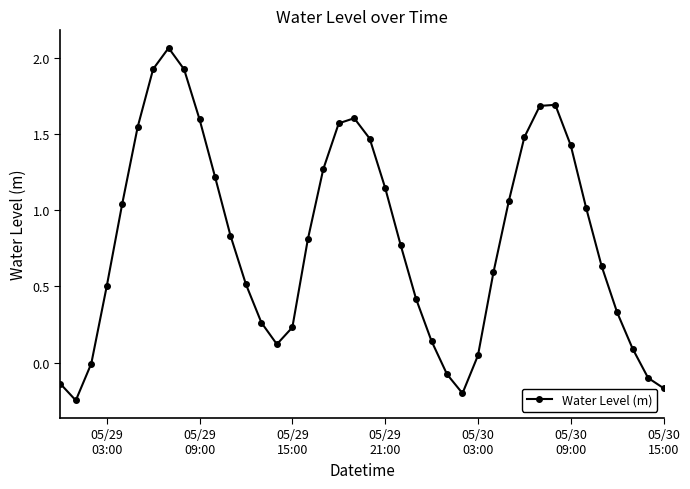

True or false: there are more than 2 points higher than both neighbors.

True